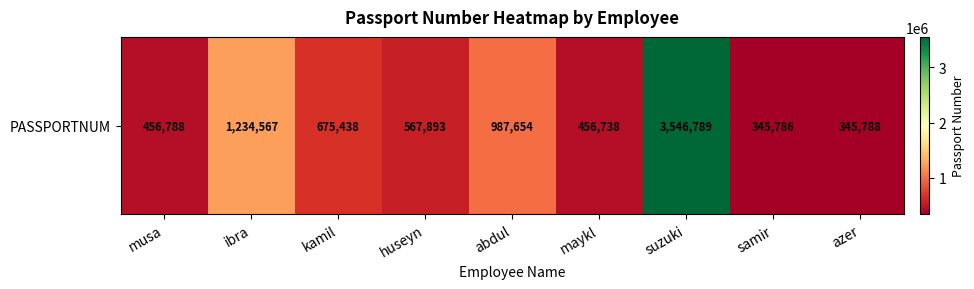

True or false: the data shows 221920 at samir.

False